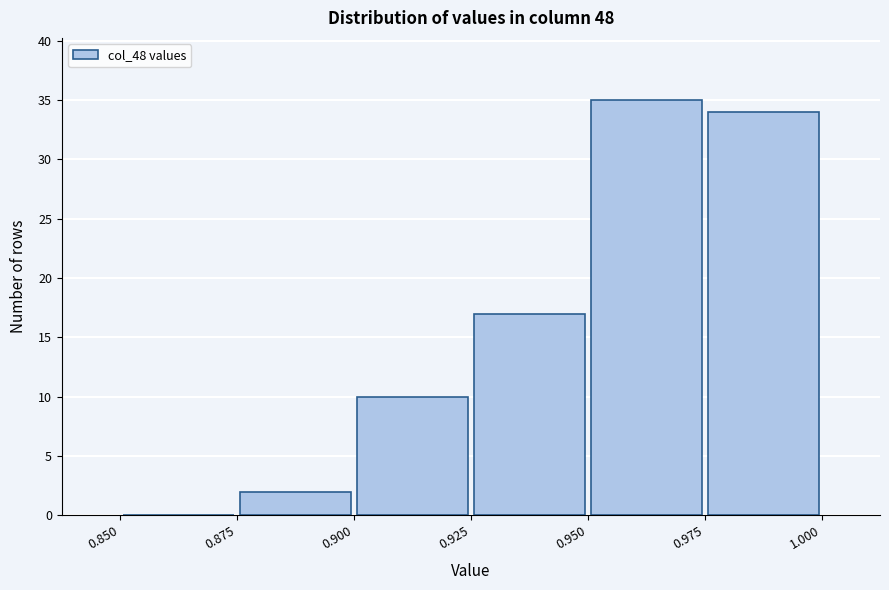

Over which range of the x-axis is the bar tallest?

0.950 to 0.975